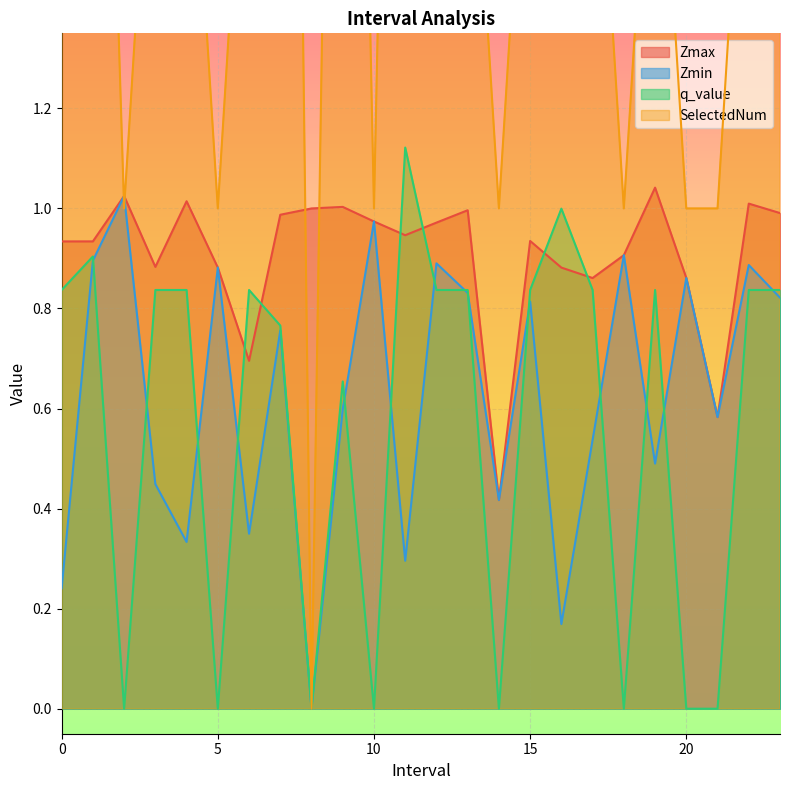

True or false: SelectedNum and q_value cross at least once.

False